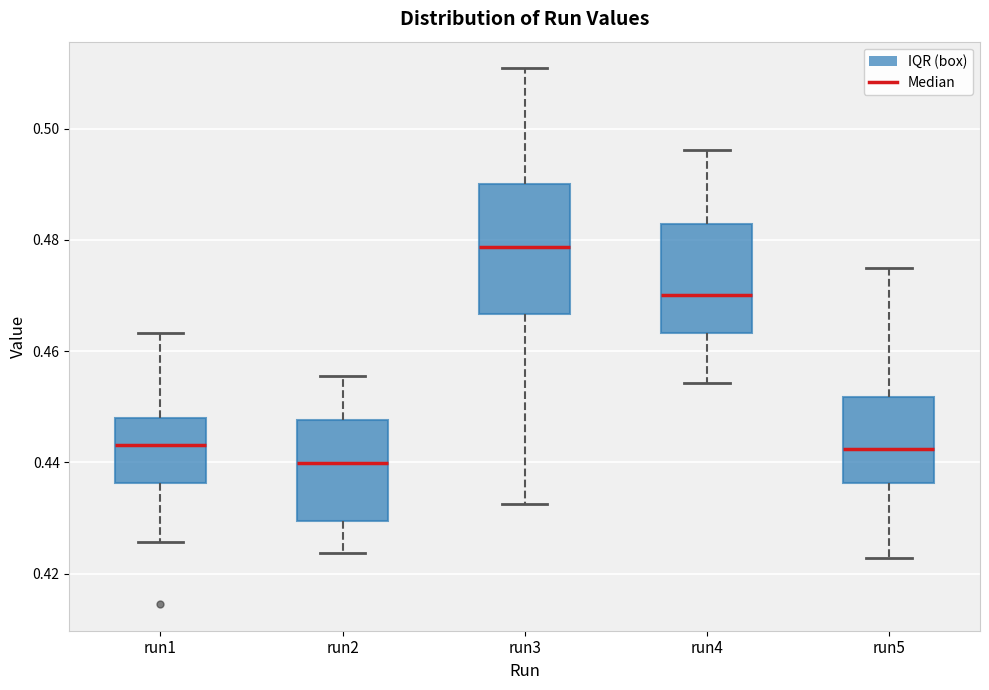

Where does the median line of the box for run2 sit on the y-axis? The values are not printed on the chart, so give them approximately, as read against the axis.

0.440